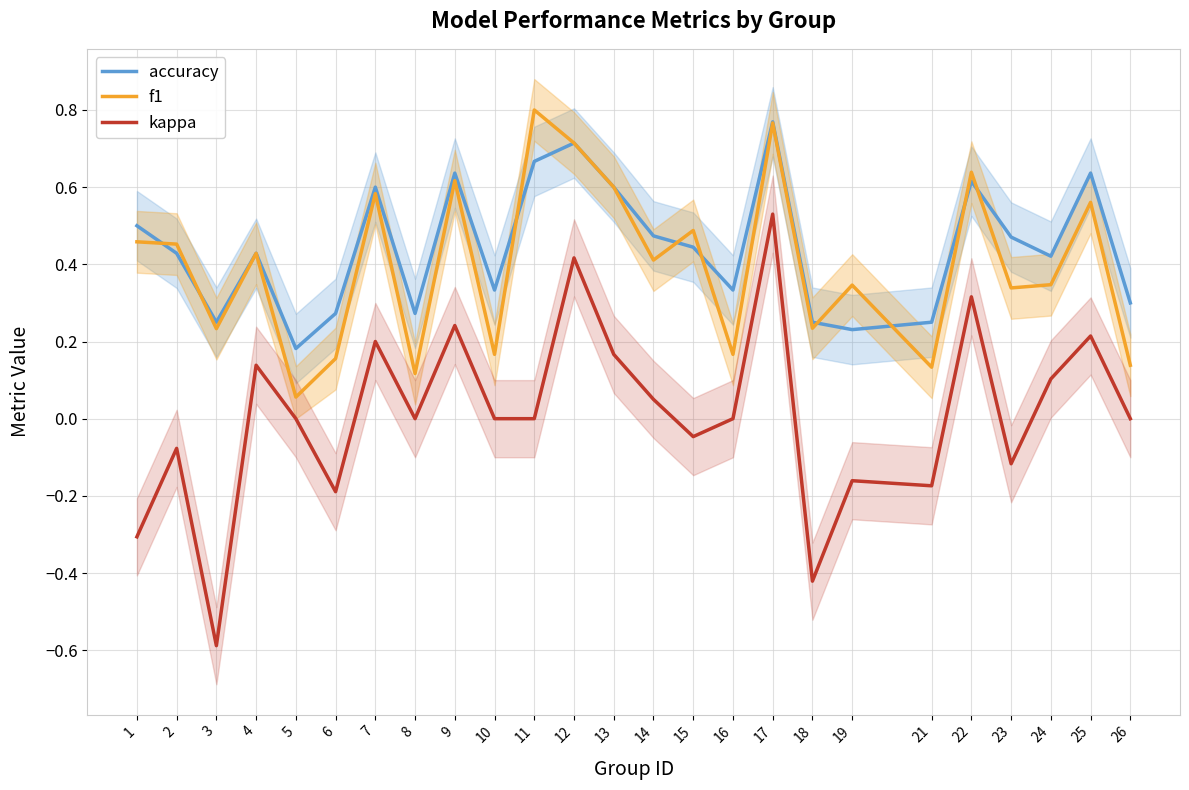

At which label is accuracy closest to 0?

5